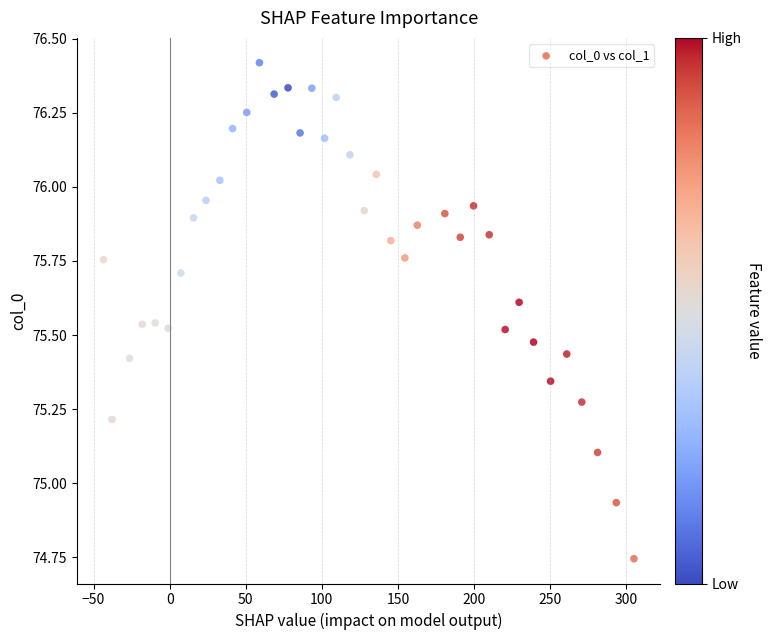

What is the range of X values (max minus min)?

348.6